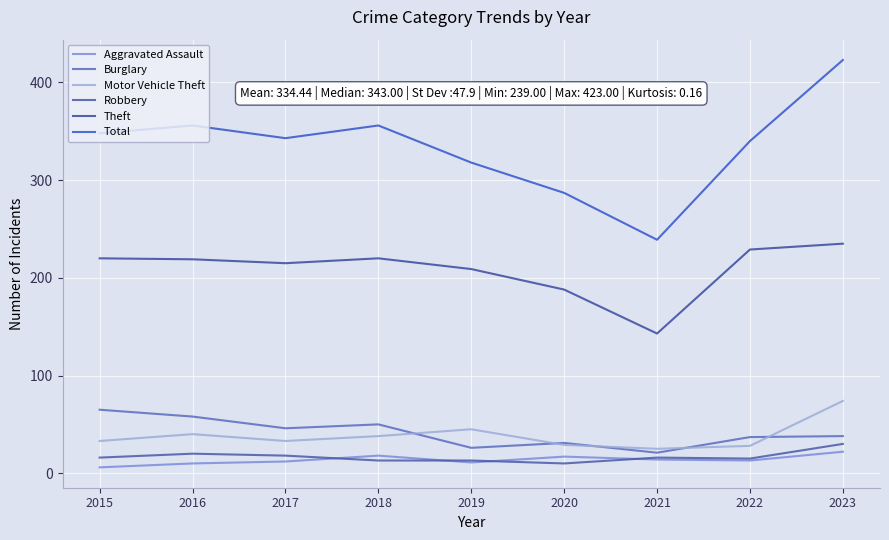

What is the value of the Aggravated Assault point at the 8th from the left?

13